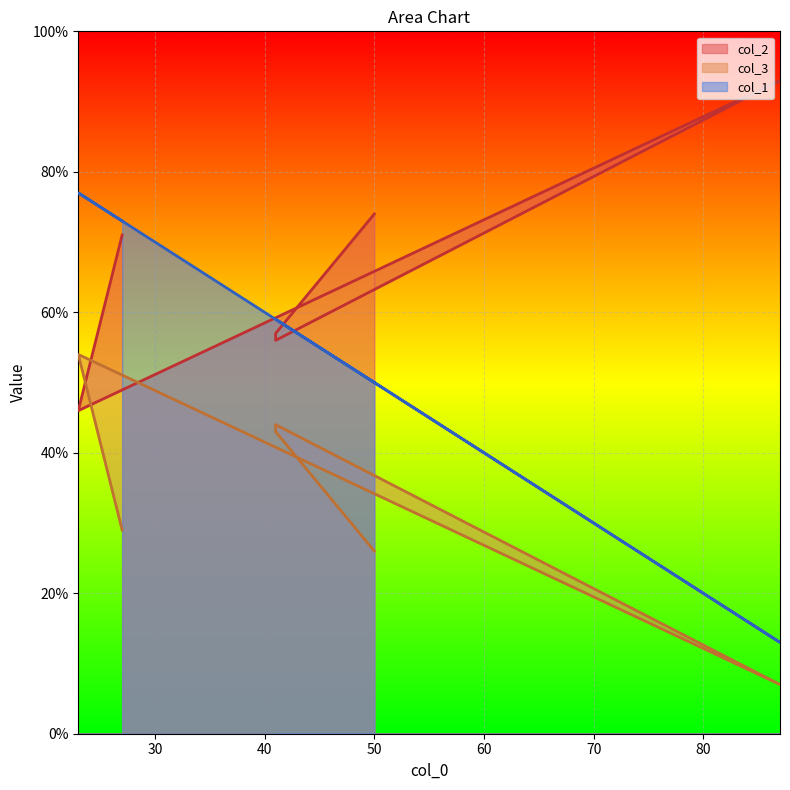

What is the difference between the second highest and minimum values in the col_2 series?

28